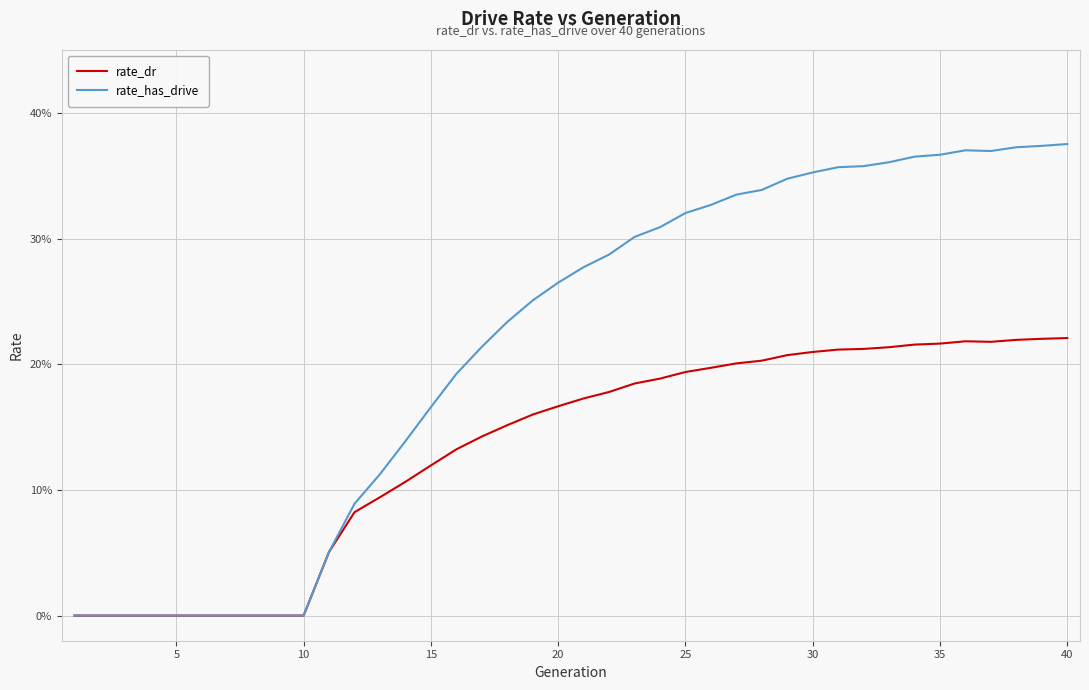

True or false: rate_has_drive and rate_dr intersect in this chart.

False